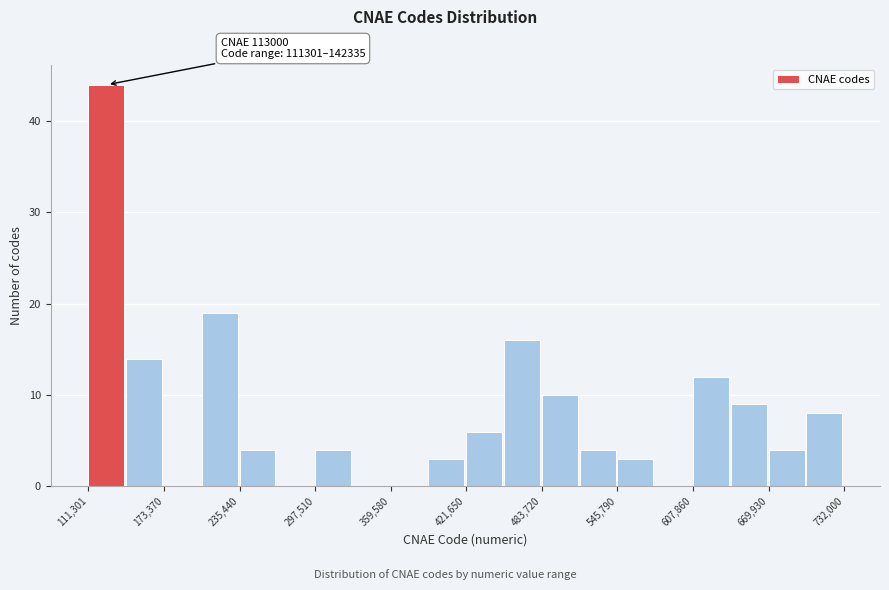

Around what value on the x-axis is the tallest bar? Give the approximate position of its centre, as read against the axis.

130000